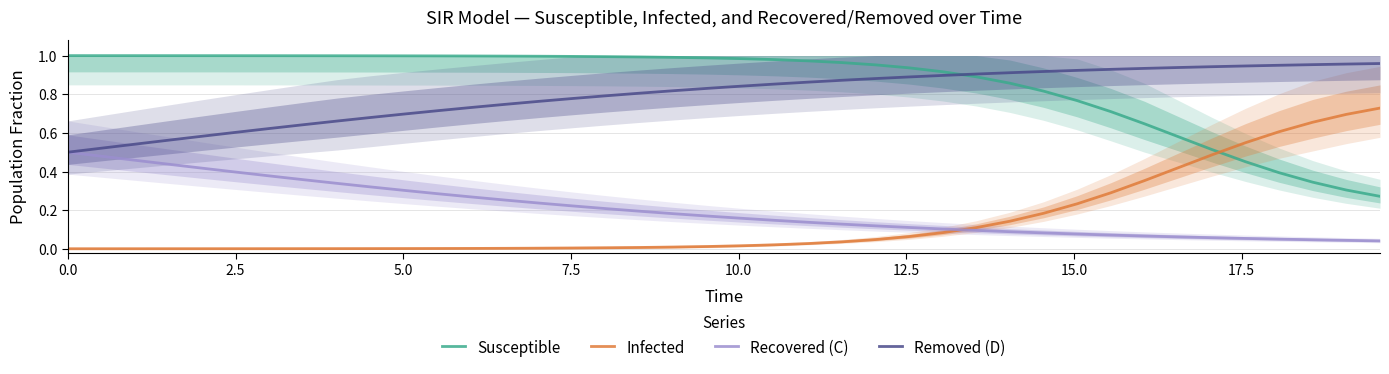

Rank the series by their maximum value, from lowest to highest.

Recovered (C), Infected, Removed (D), Susceptible